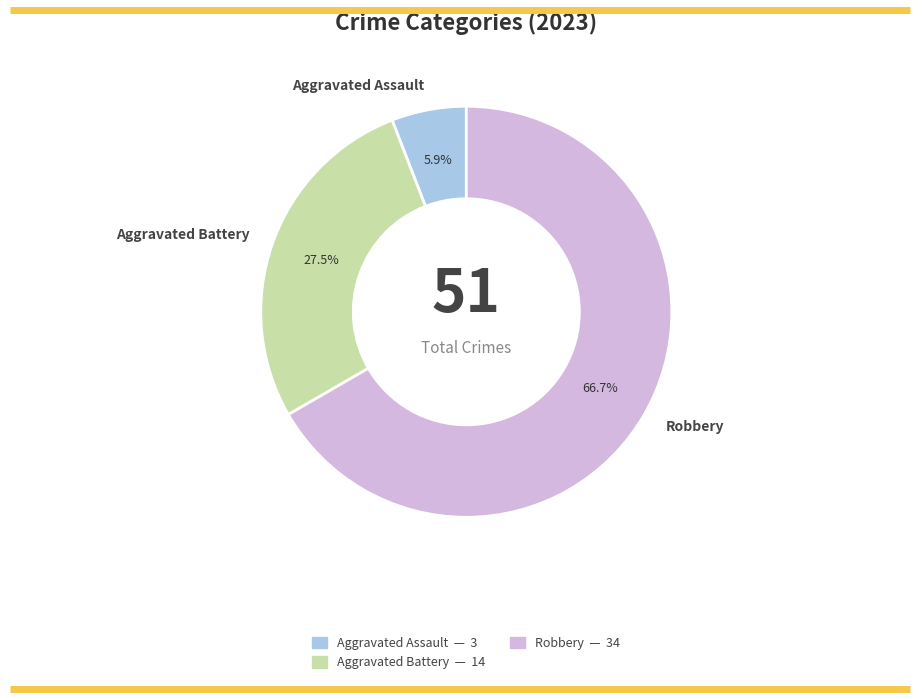

How much of the chart is everything except Aggravated Battery?

72.5%